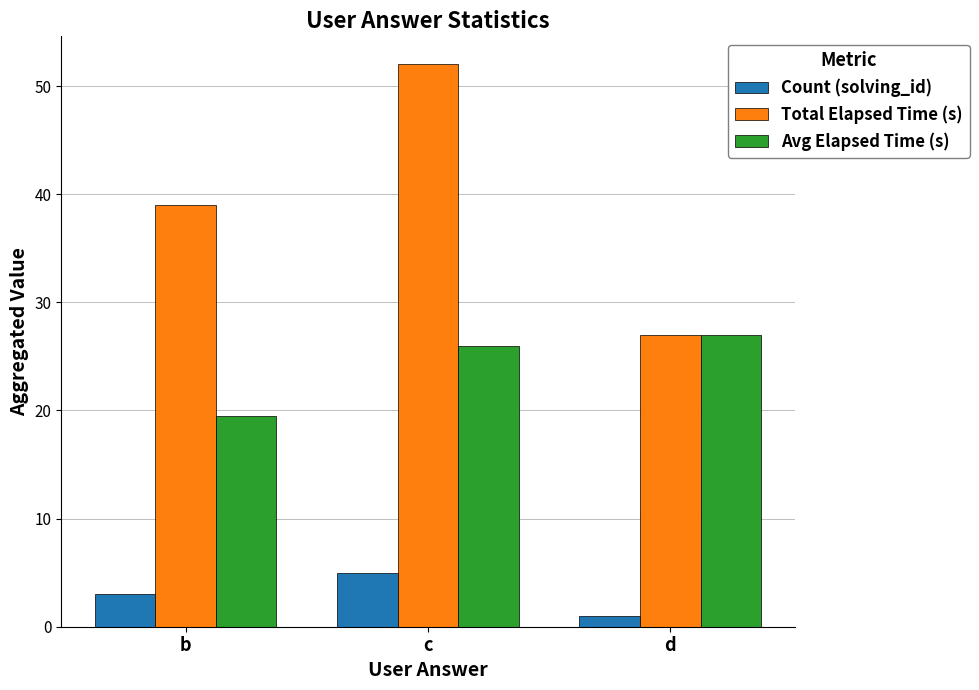

What is the difference between the maximum and minimum values in the Avg Elapsed Time (s) series?

7.5